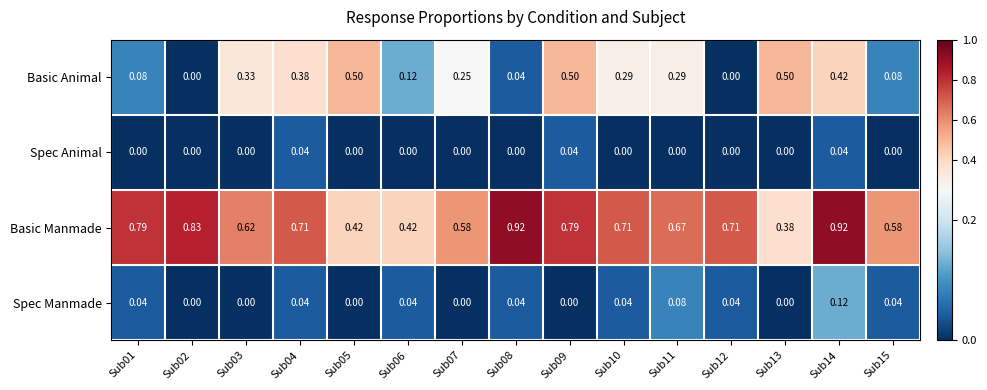

Between Sub05 and Sub06, which series saw the biggest shift?

Basic Animal